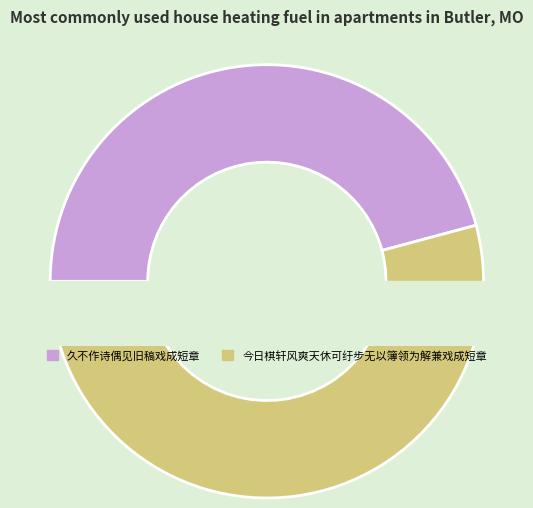

What percentage is the 今日棋轩风爽天休可纡步无以簿领为解兼戏成短章 slice, to the nearest percent?

54%